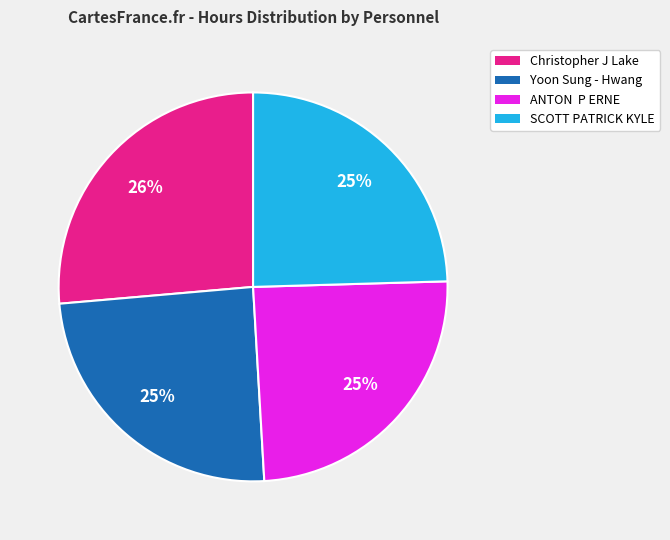

What is the largest slice in the pie chart?

Christopher J Lake